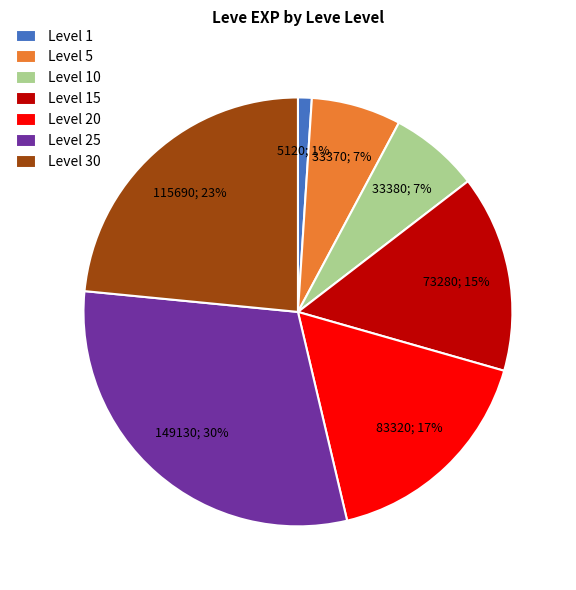

To the nearest percent, what portion does Level 30 represent?

23%